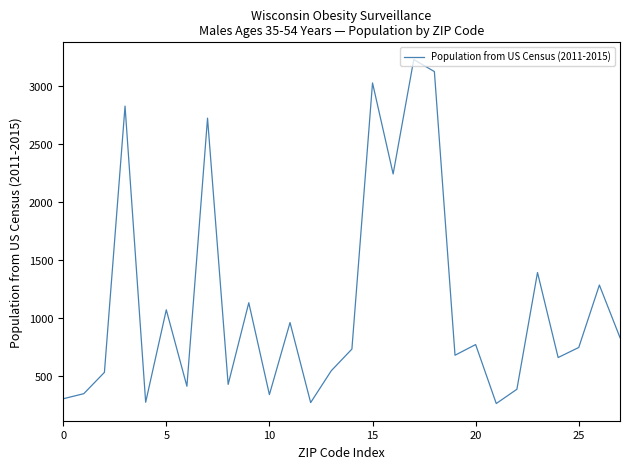

What is the maximum value shown in the chart?

3231